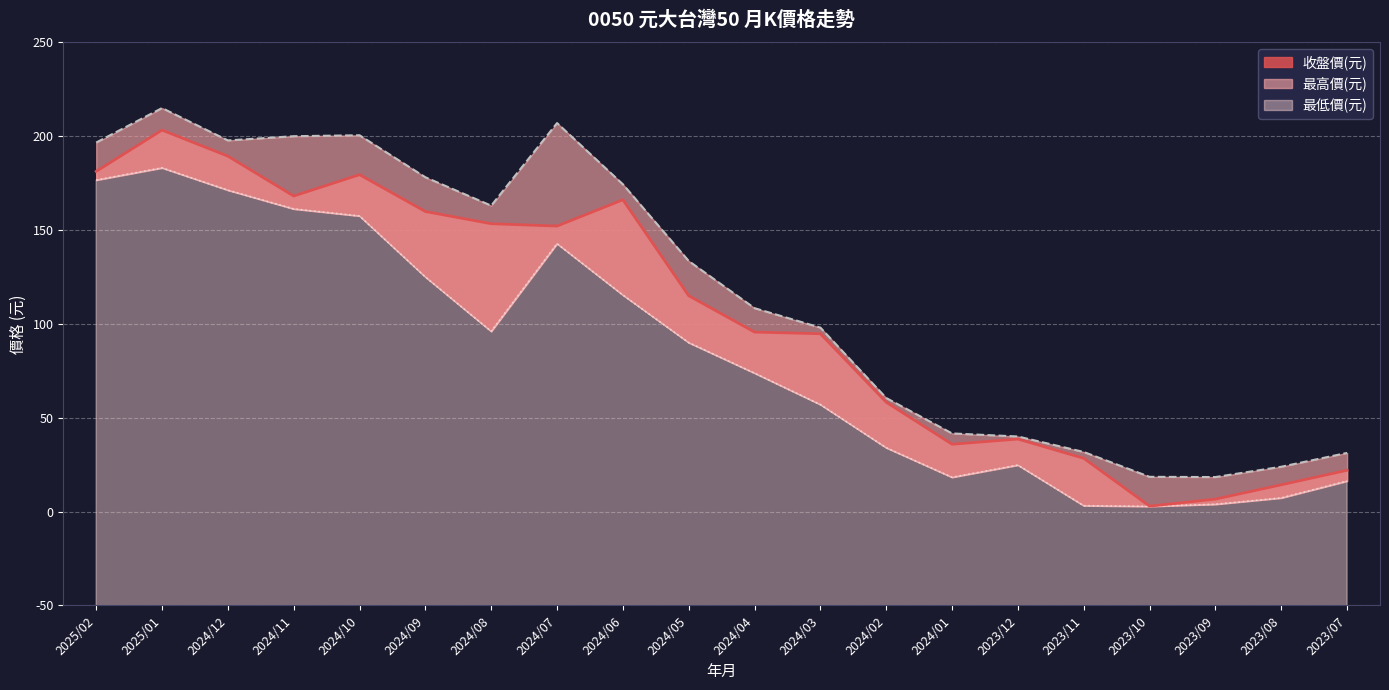

The value of 最高價(元) at 2024/11 is 200.0. True or false?

True